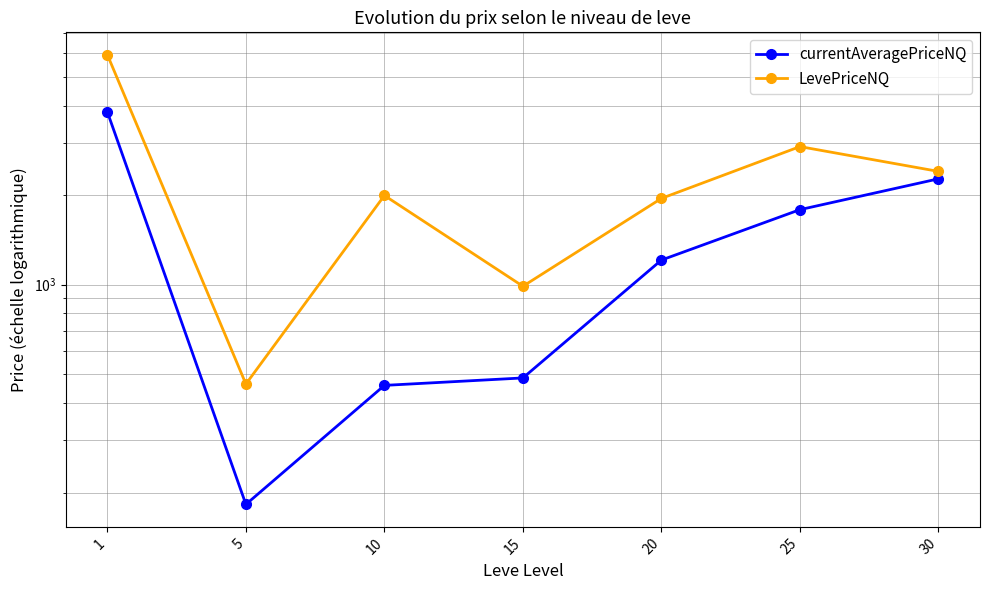

The currentAveragePriceNQ series shows 377.8 at 25. True or false?

False